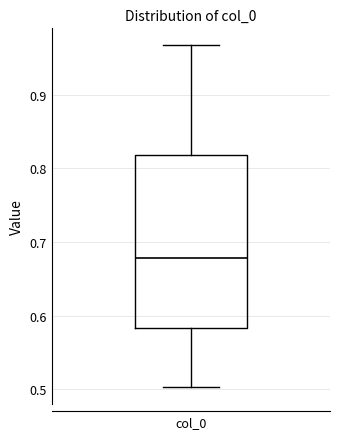

Where does the median line of the box for col_0 sit on the y-axis? The values are not printed on the chart, so give them approximately, as read against the axis.

0.68